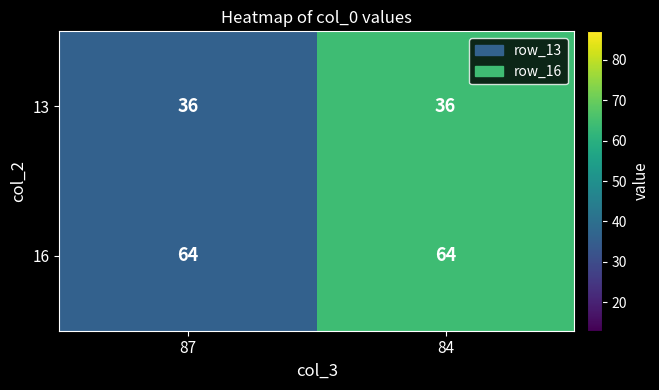

What is the average value of the 16 series?

64